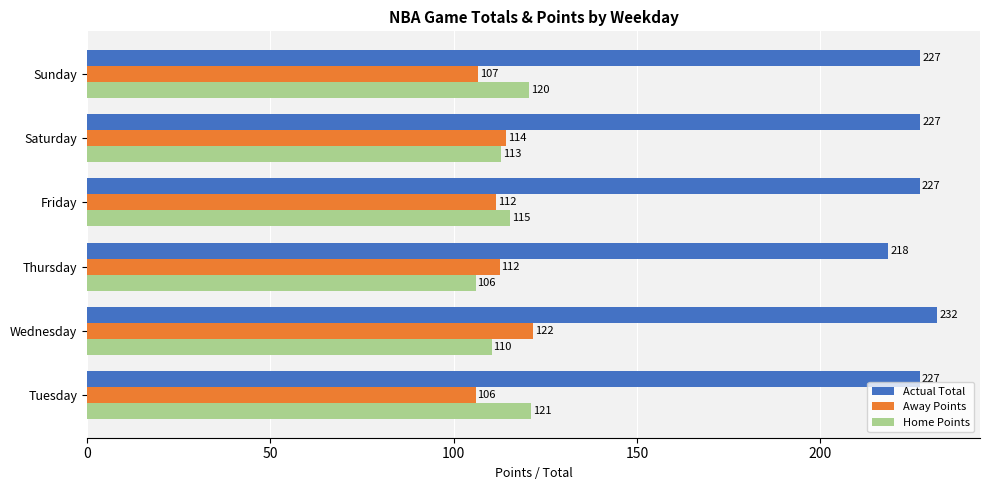

The Actual Total series shows 317.1 at Tuesday. True or false?

False